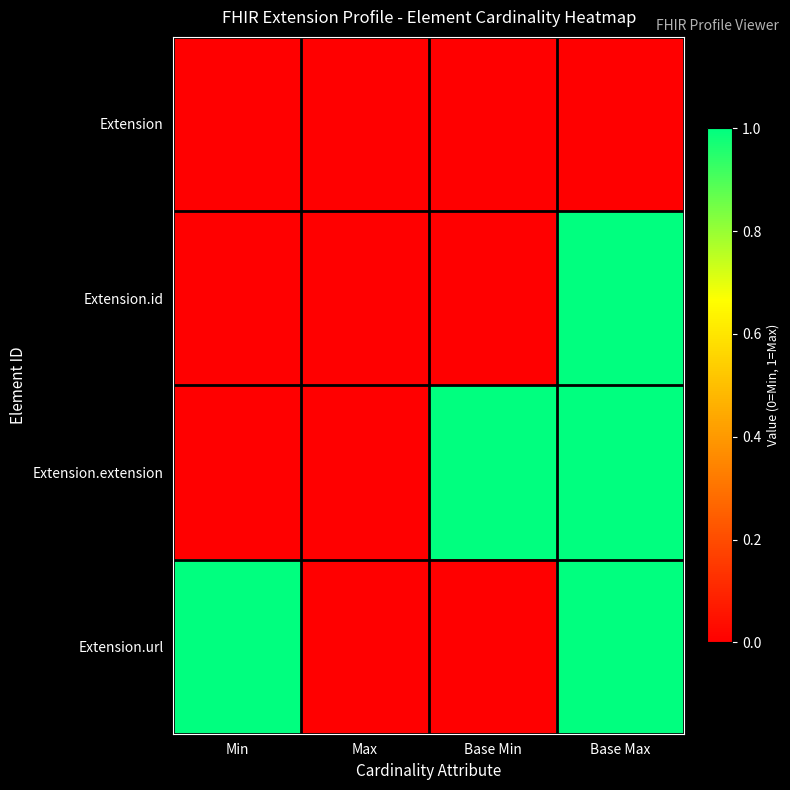

At which category is the sum across all series the highest?

Base Max